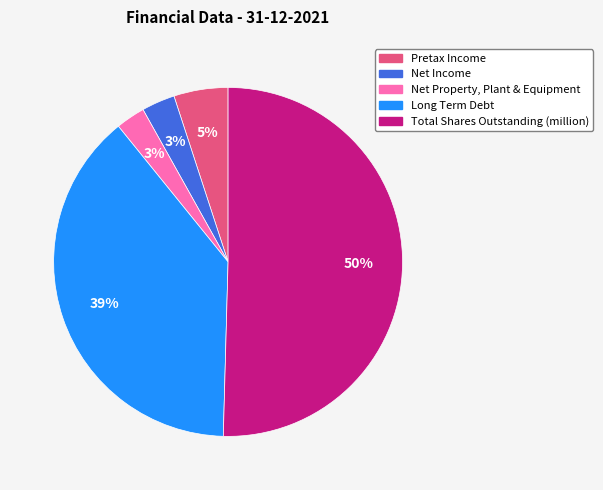

Which has a higher value, Net Property, Plant & Equipment or Pretax Income?

Pretax Income